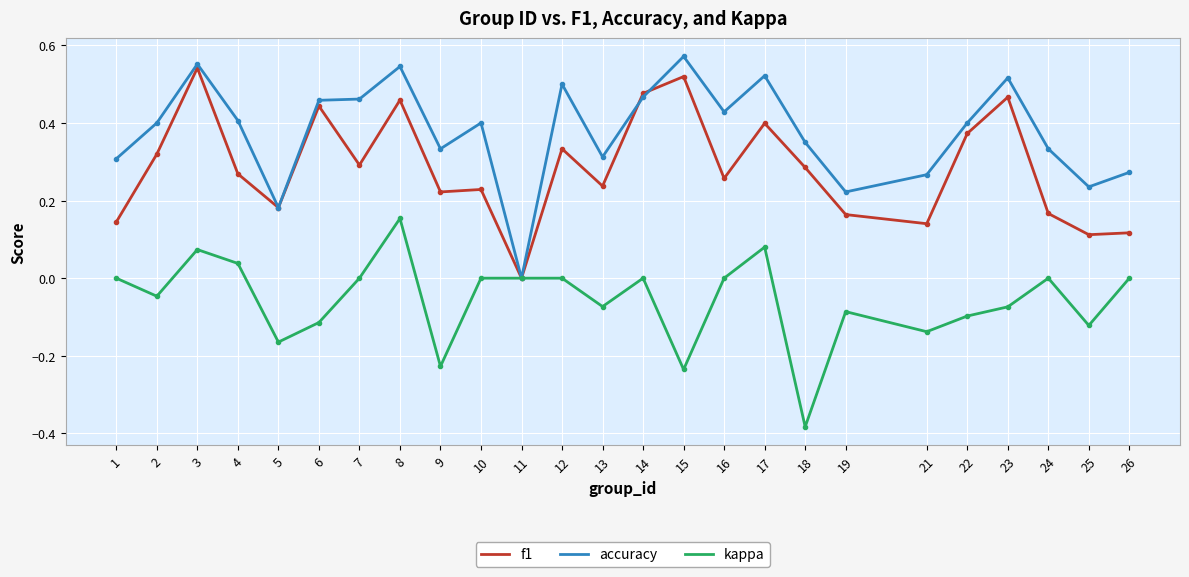

How many positive values does the accuracy series have?

24